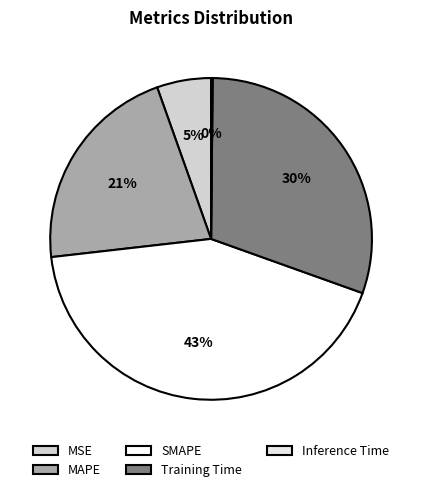

Which slice is the largest?

SMAPE